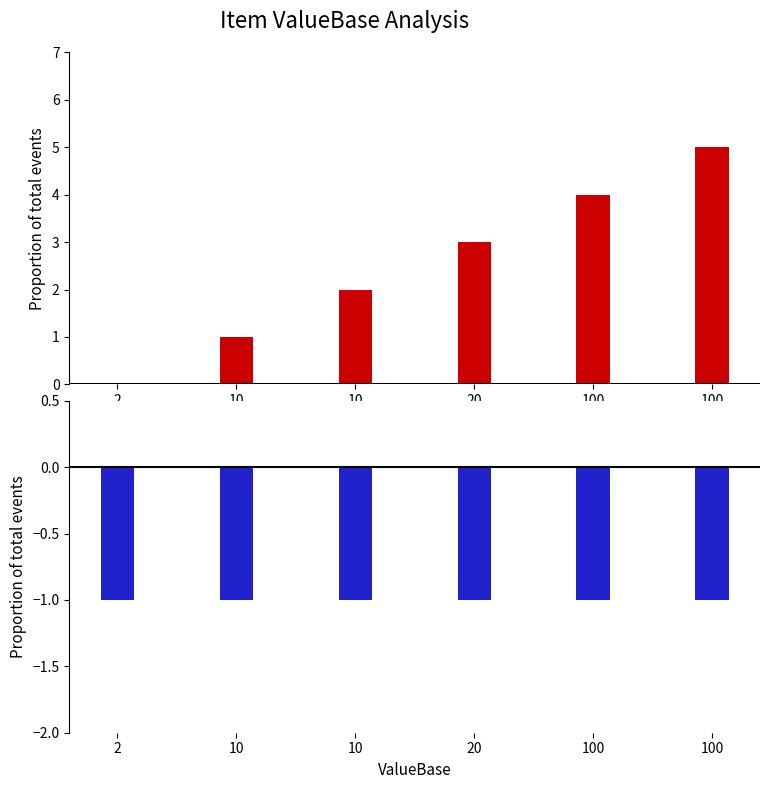

The value of ID at 100 is 5. True or false?

True